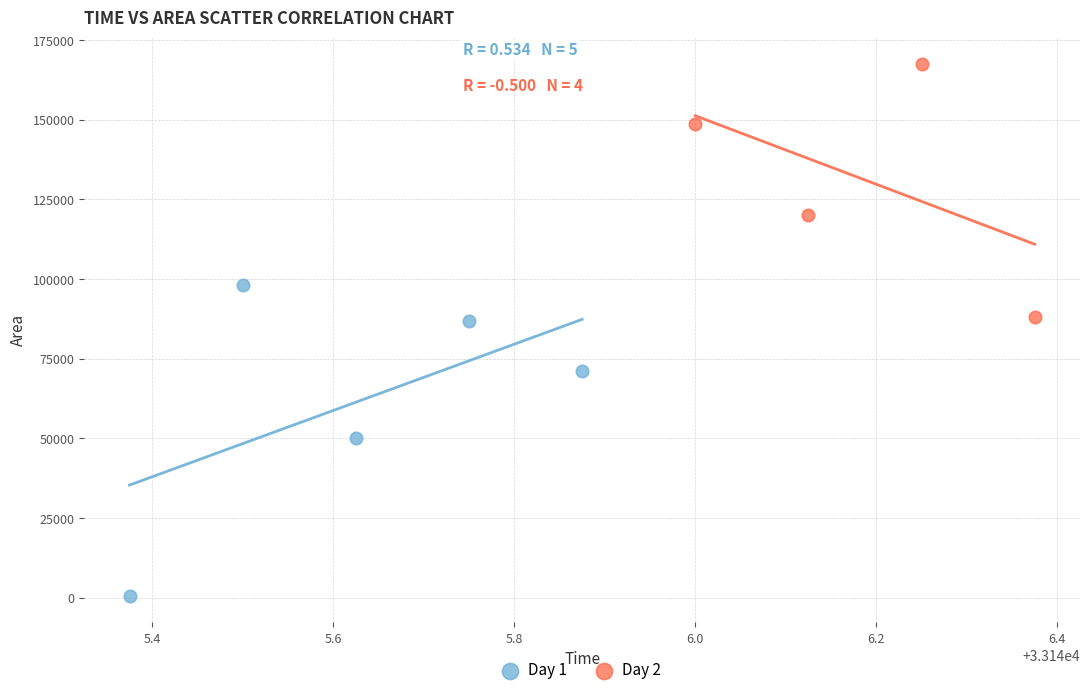

Which series has the largest Y range (max minus min)?

Day 1